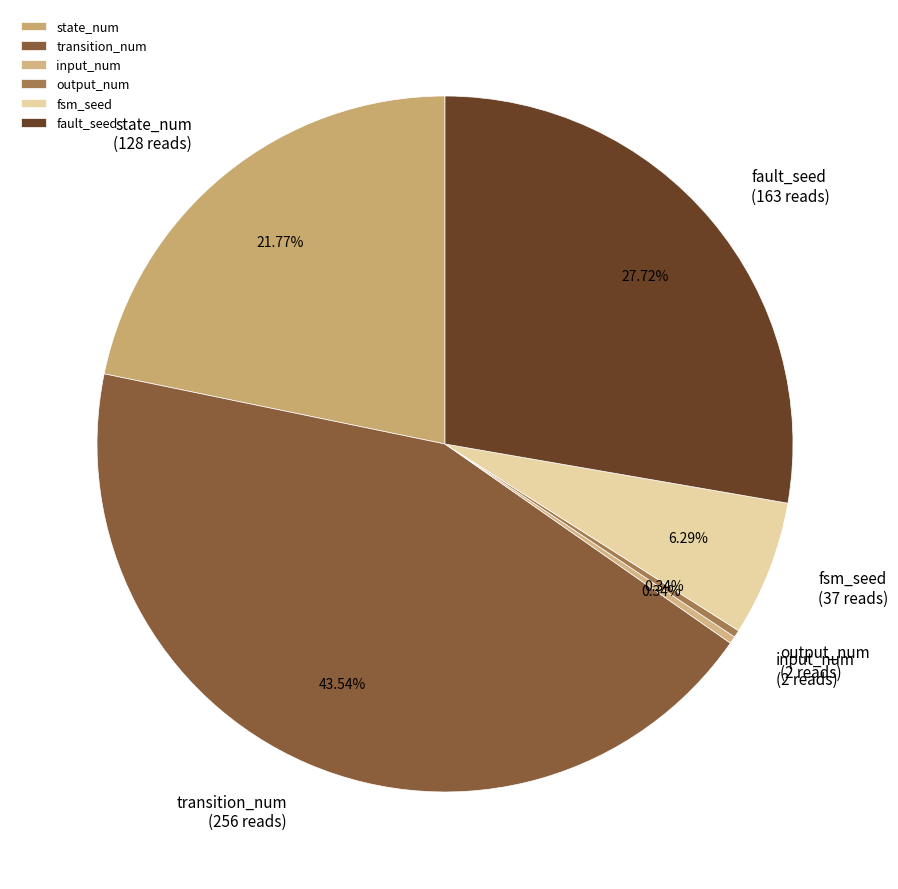

Is it true that transition_num is 52% of the pie?

False